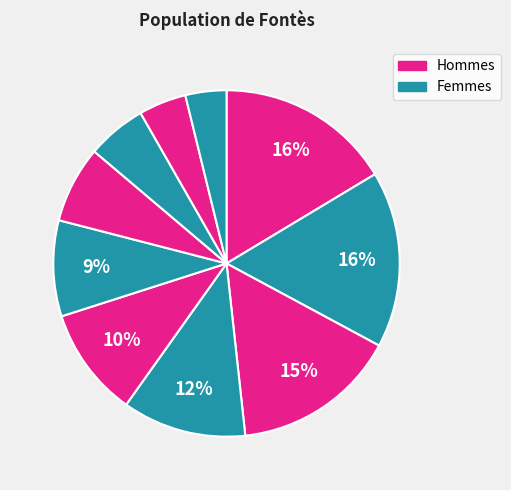

Rank the categories by value from lowest to highest.

9, 8, 7, 6, 5, 4, 3, 2, 0, 1